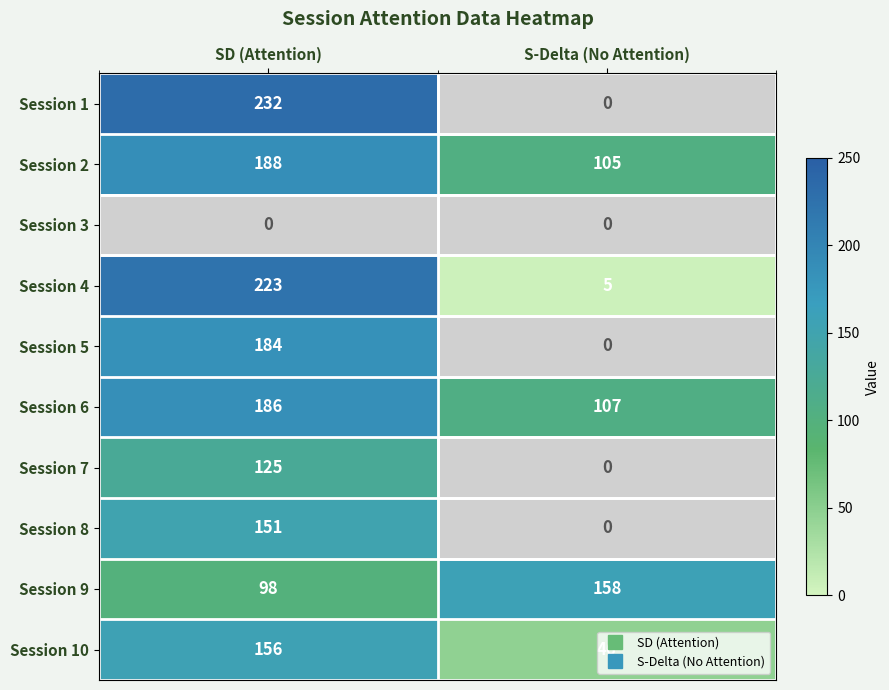

Which series changed the most between SD (Attention) and S-Delta (No Attention)?

Session 1